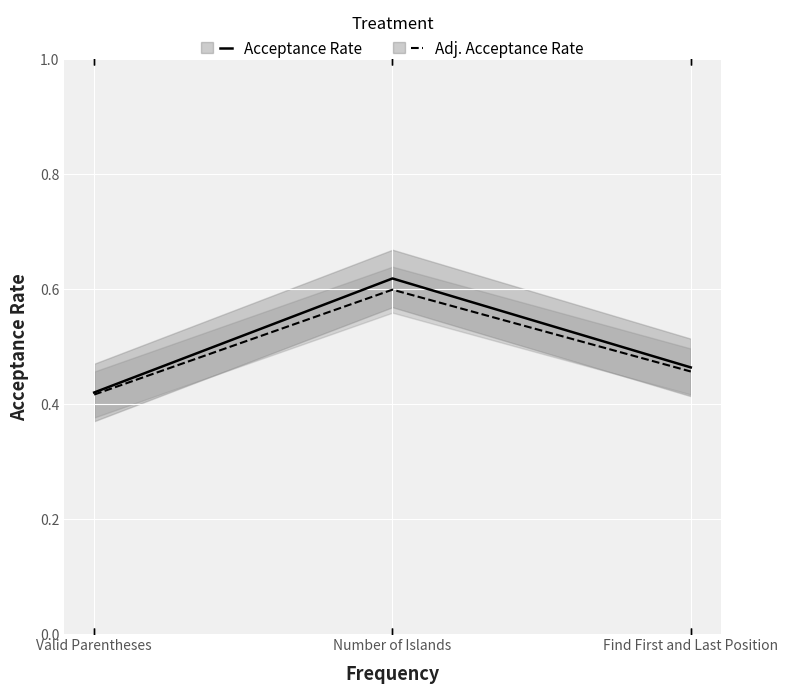

Which series changed the most between Valid Parentheses and Number of Islands?

Acceptance Rate